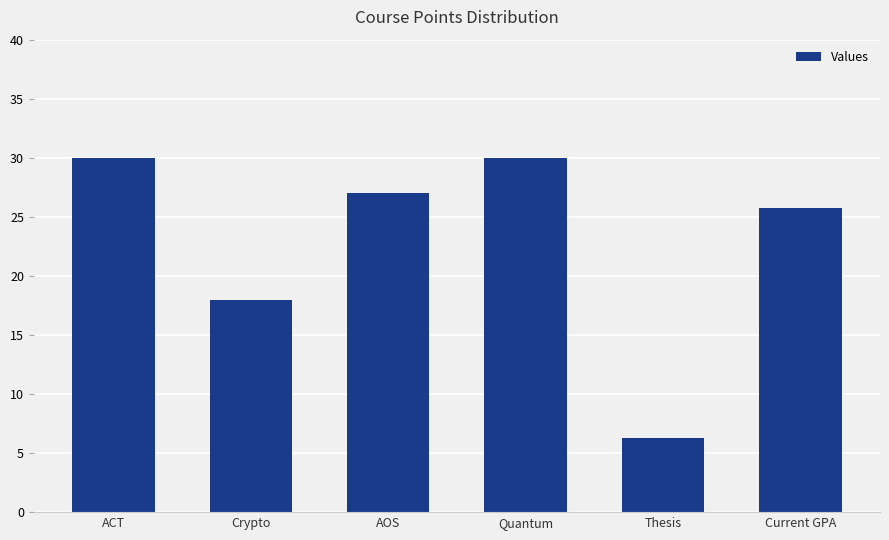

Count the values in the range 18 to 30.

5